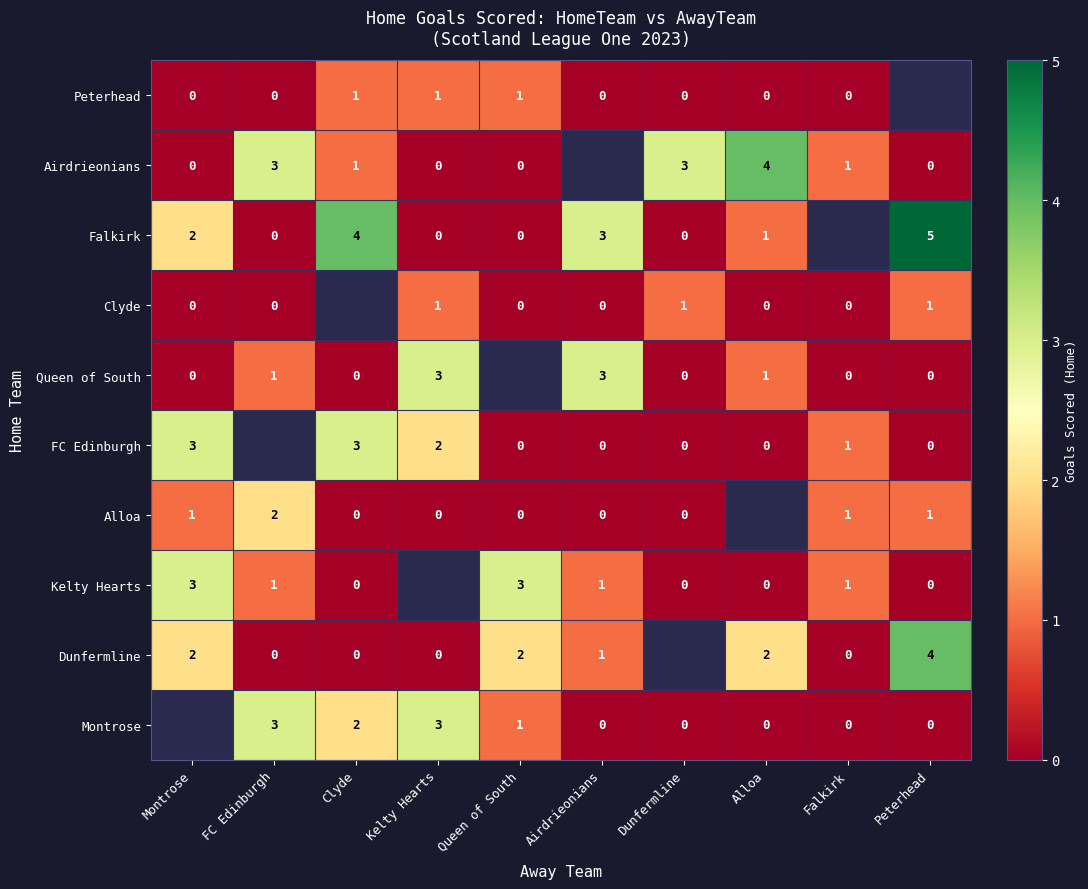

Is it true that Montrose equals 3 at Kelty Hearts?

True